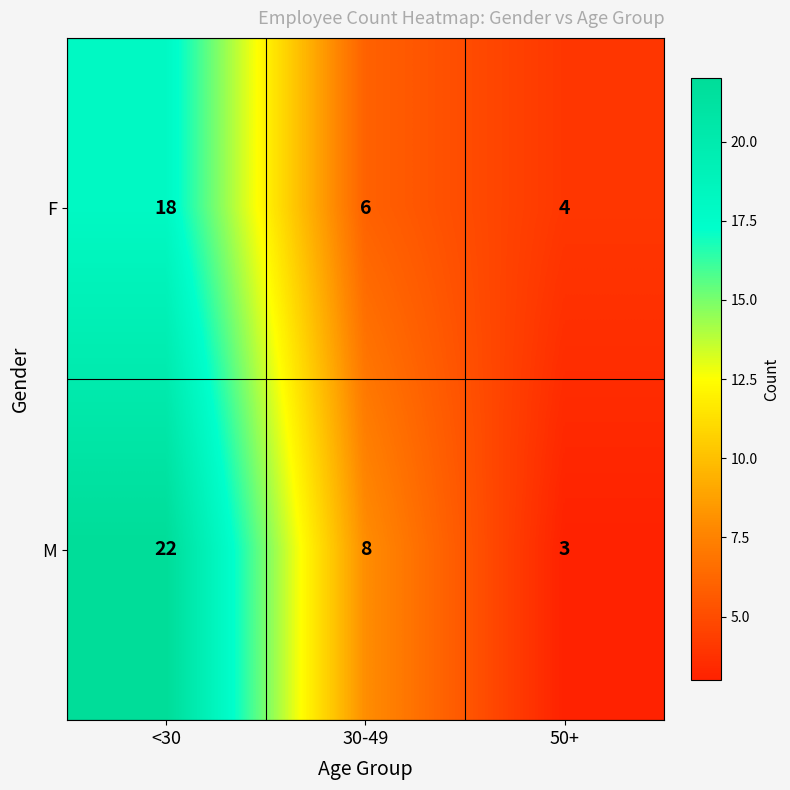

Reading left to right, extract all data points from this chart.

F: <30=18	30-49=6	50+=4
M: <30=22	30-49=8	50+=3